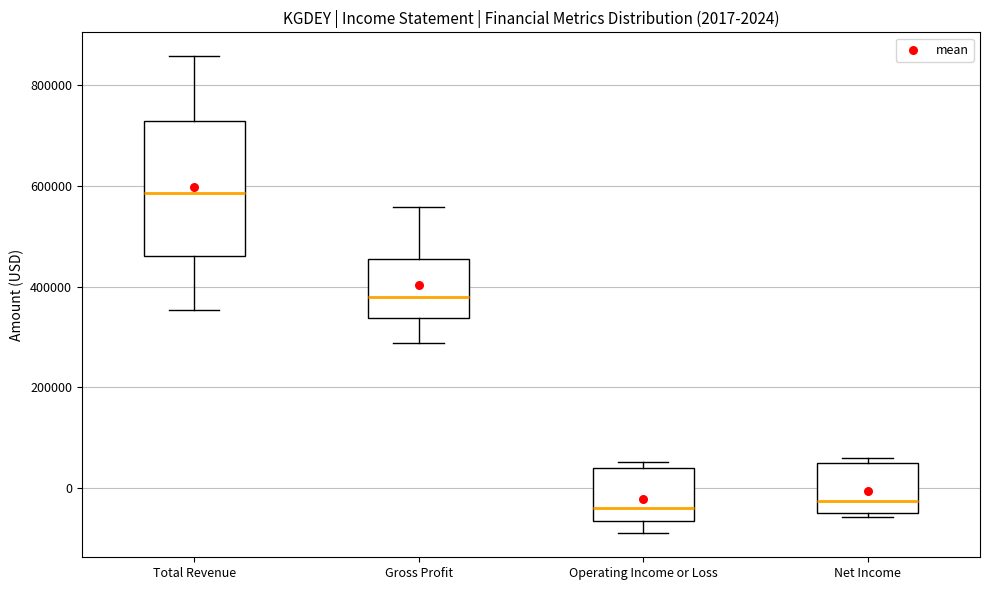

Comparing the boxes themselves (not the whiskers), which one is the tallest?

Total Revenue